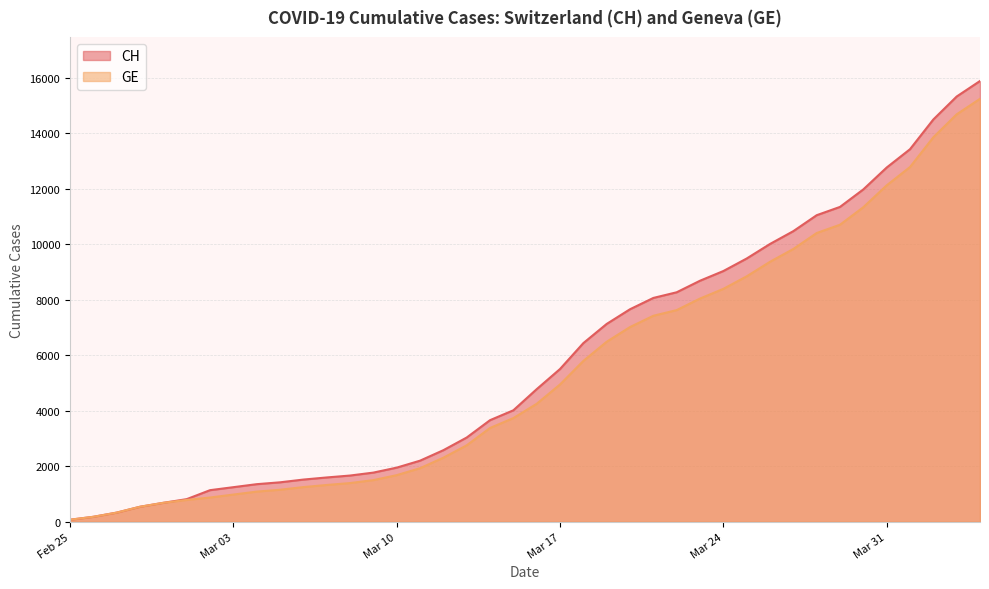

Which category has the highest value in the CH series?

2020-04-04